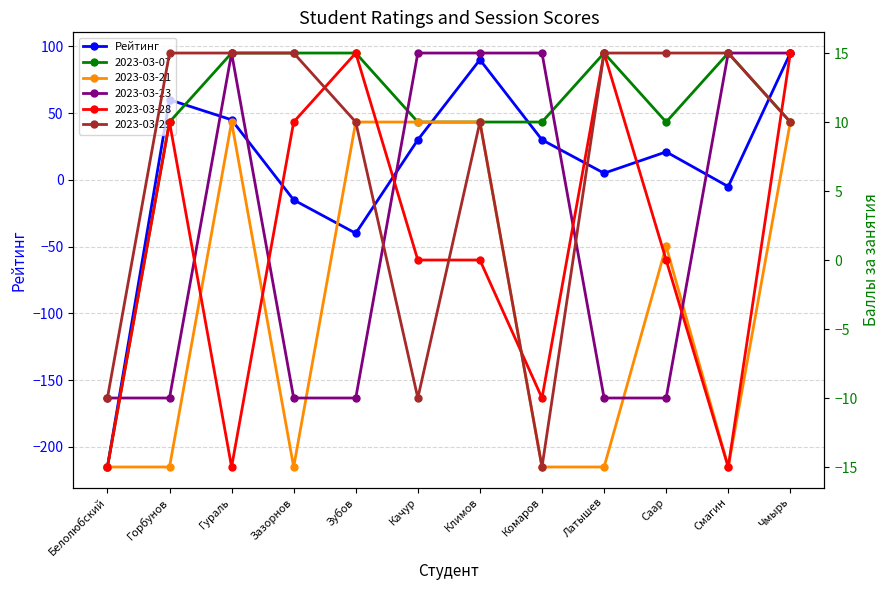

What is the minimum value shown in the chart?

-215